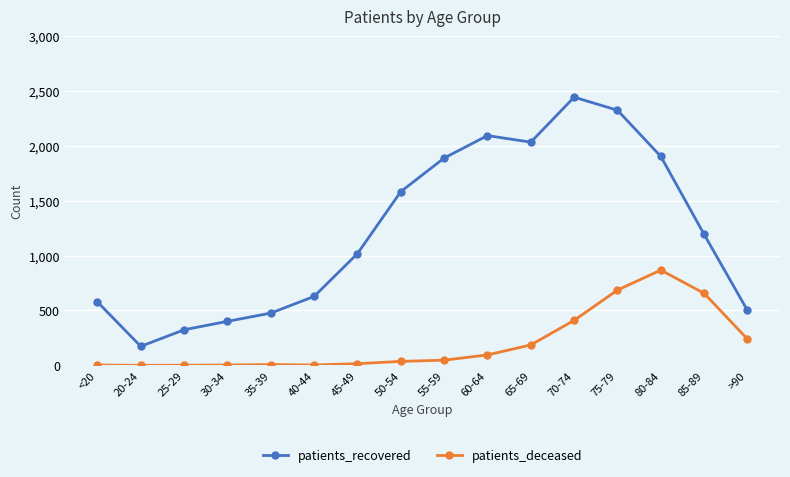

Between 60-64 and >90, which series saw the biggest shift?

patients_recovered